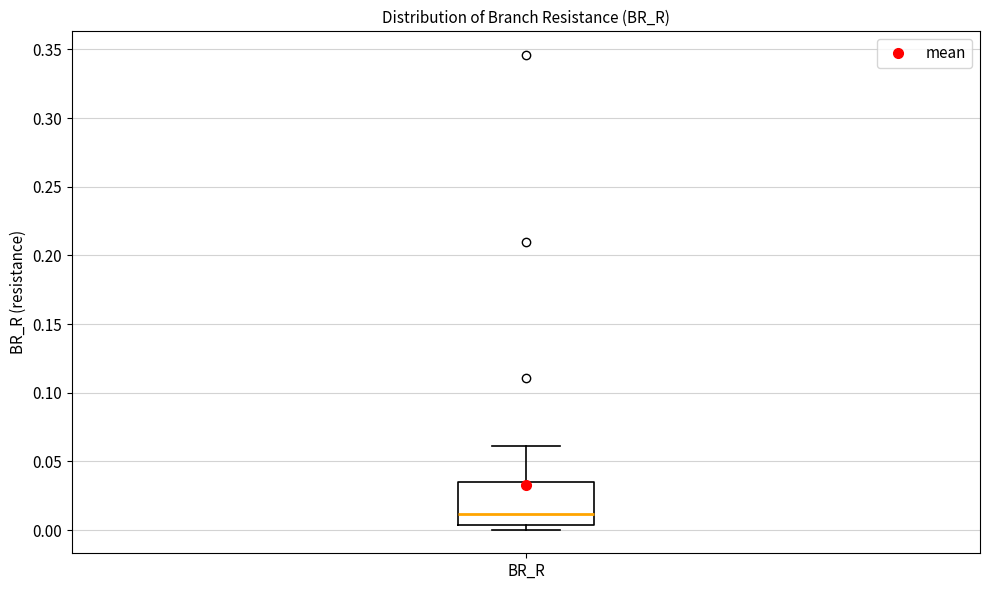

Where does the upper whisker of the box for BR_R end on the y-axis? The values are not printed on the chart, so give them approximately, as read against the axis.

0.060